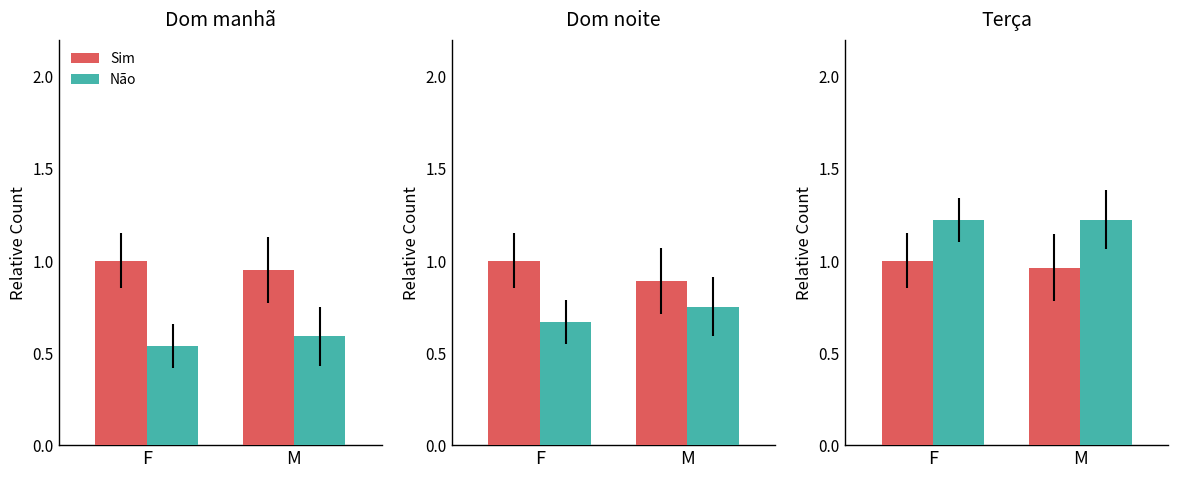

How many groups of bars are there?

2